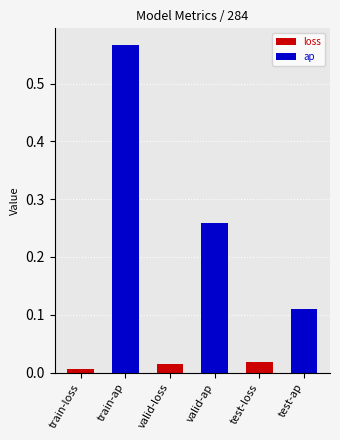

Is it true that loss equals 0.0 at valid-loss?

False